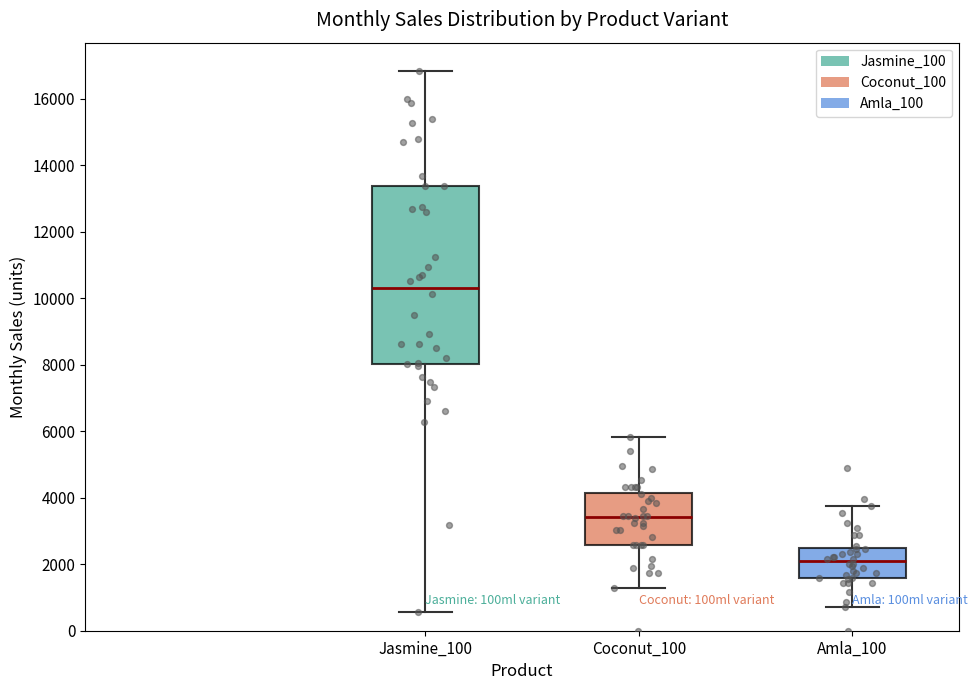

Which box's median line is the lowest?

Amla_100